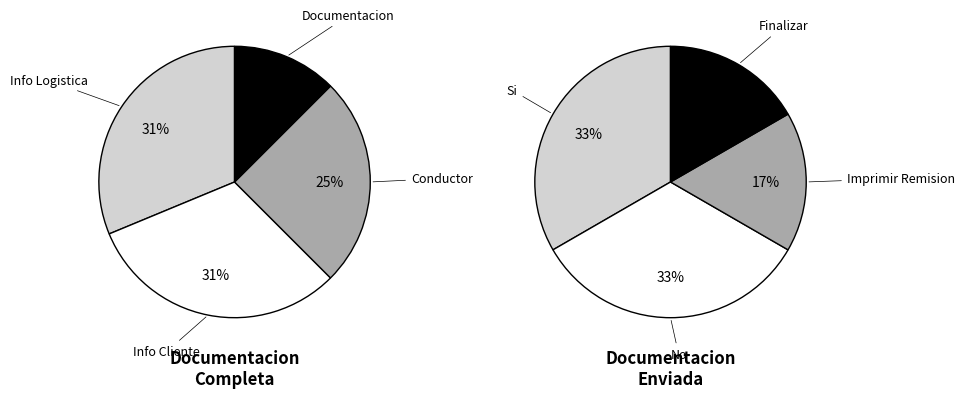

Which series changed the most between Si and No?

Documentacion Completa